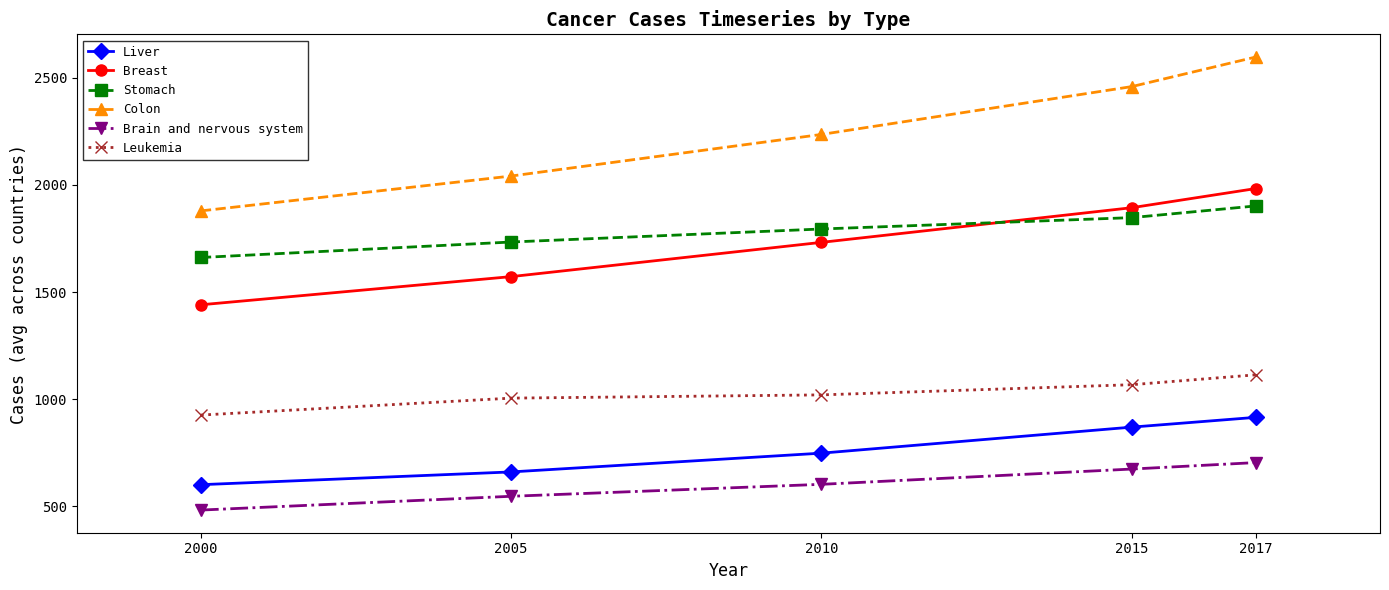

What is the value of the Breast point at the 2nd from the left?

1571.8